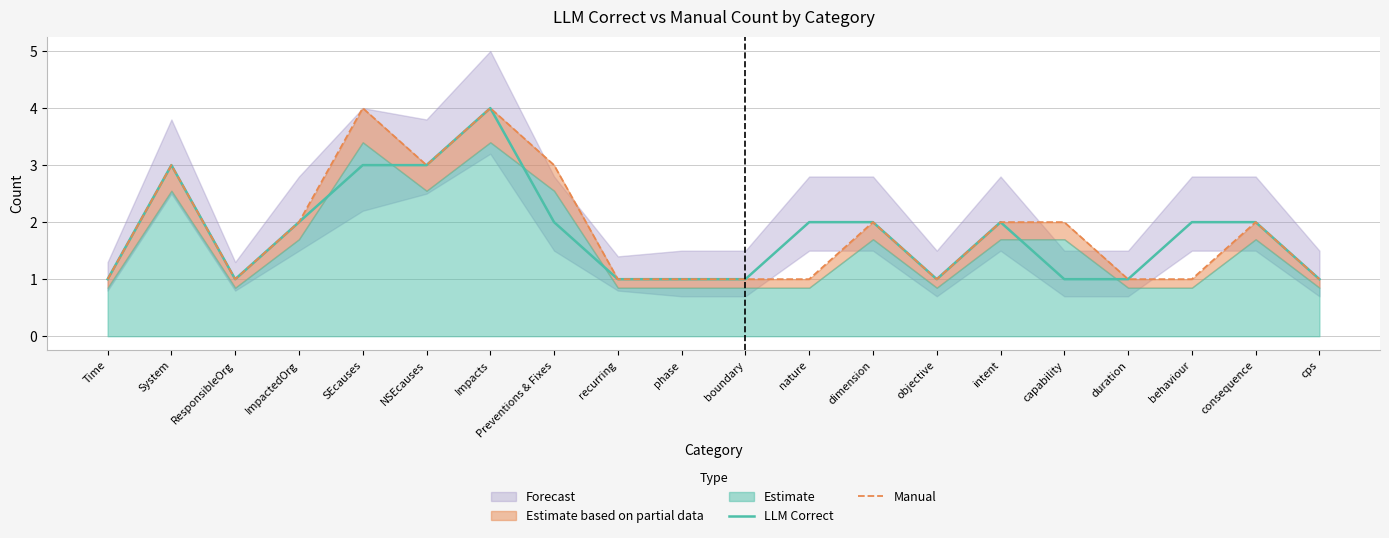

Is it true that LLM Correct equals 3 at NSEcauses?

True